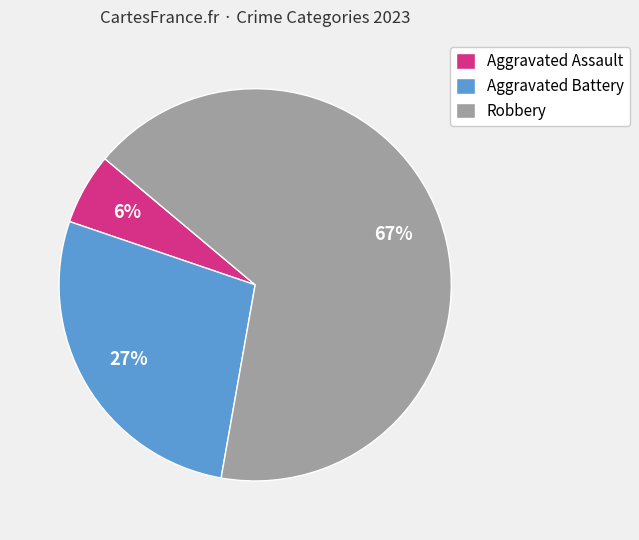

Rank the categories by value from lowest to highest.

Aggravated Assault, Aggravated Battery, Robbery